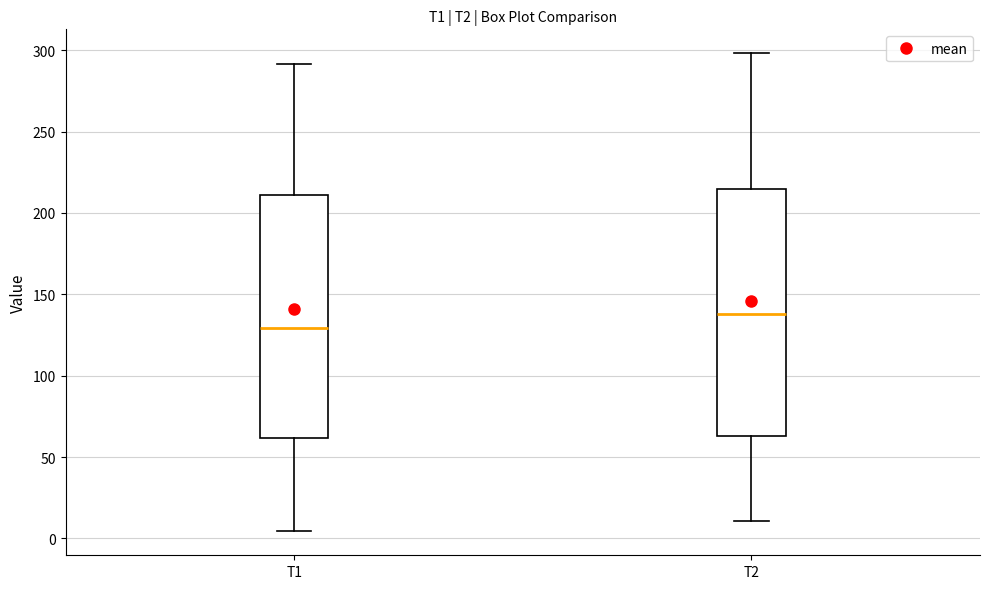

Reading left to right, transcribe this box plot: for each box, give where its median line is, the range the box spans, and where its two whiskers end, as read against the y-axis. The values are not printed on the chart, so give them approximately, as read against the axis.

T1: median 130, box 60 to 210, whiskers 5 to 290
T2: median 140, box 65 to 215, whiskers 10 to 300